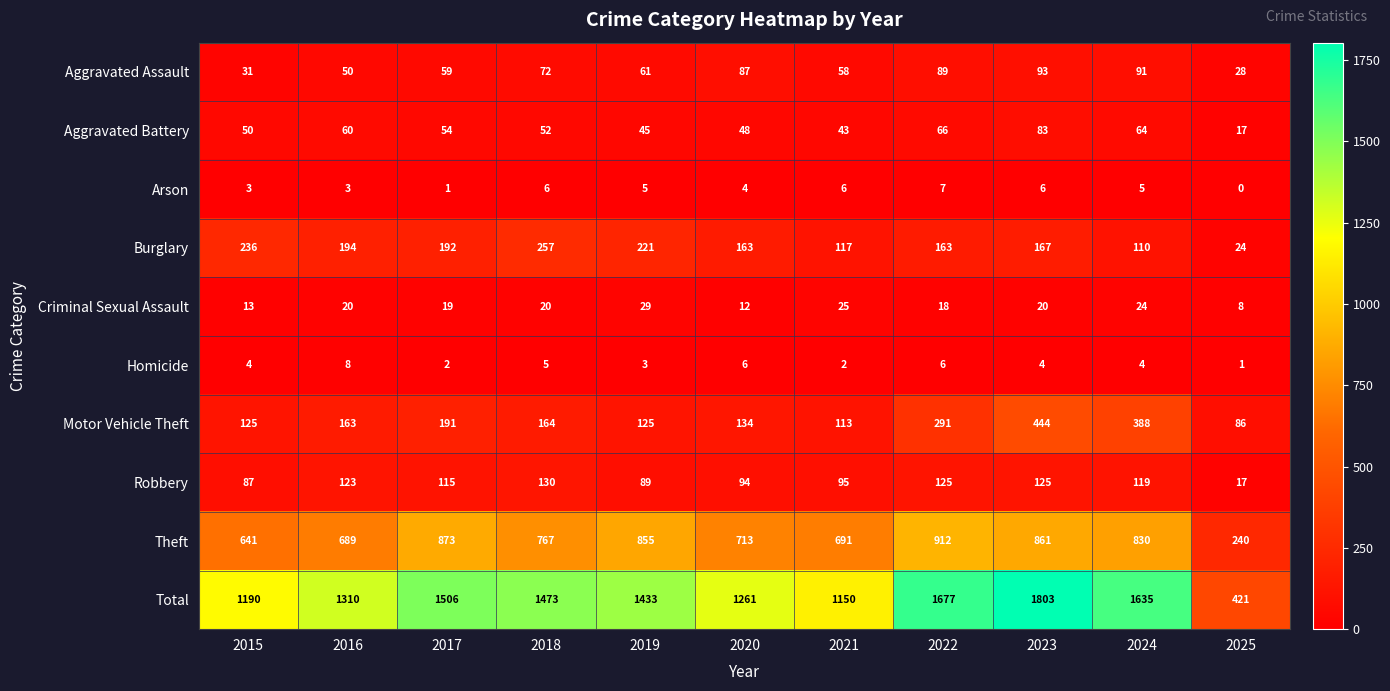

Which series has the largest range (max minus min)?

Total